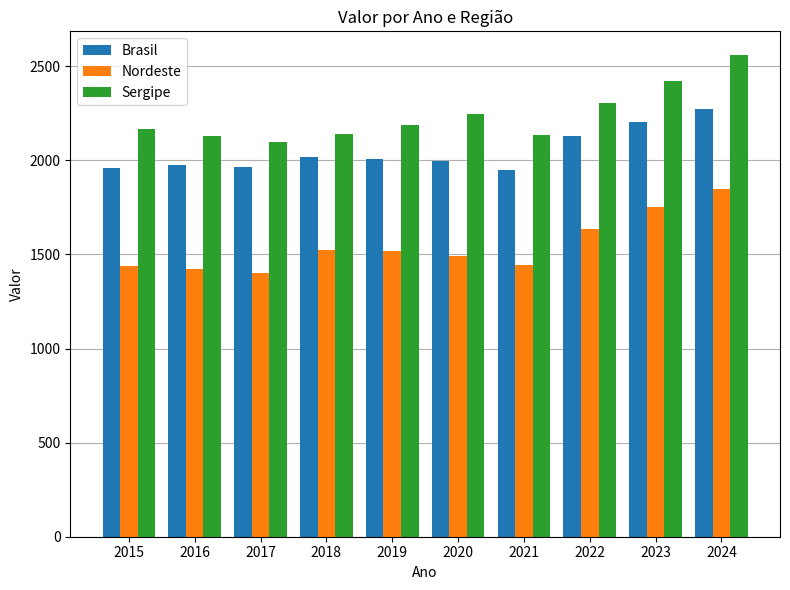

At which category is the sum across all series the highest?

2024